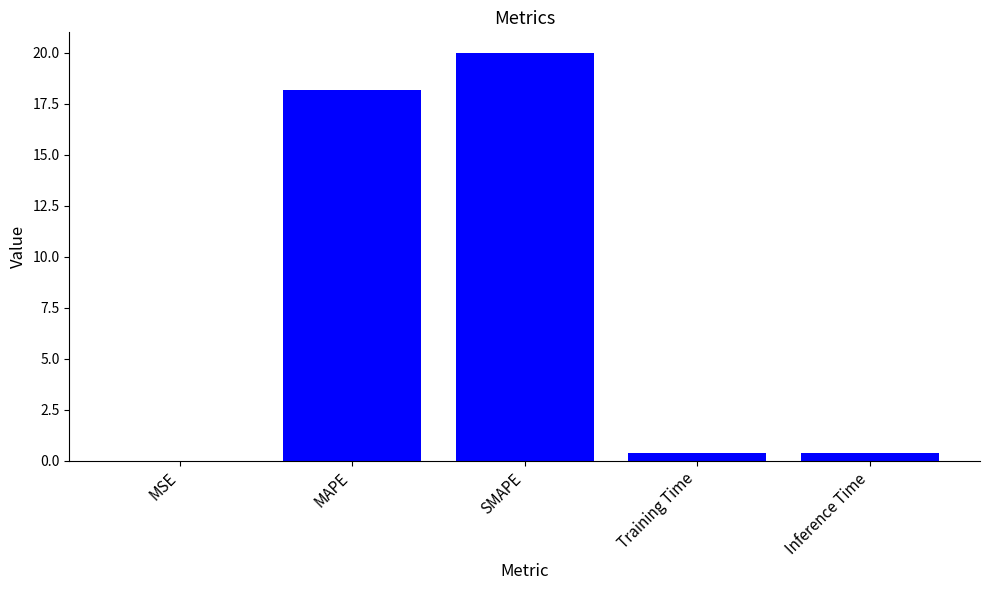

Is it true that the value at Inference Time is 0.4?

True